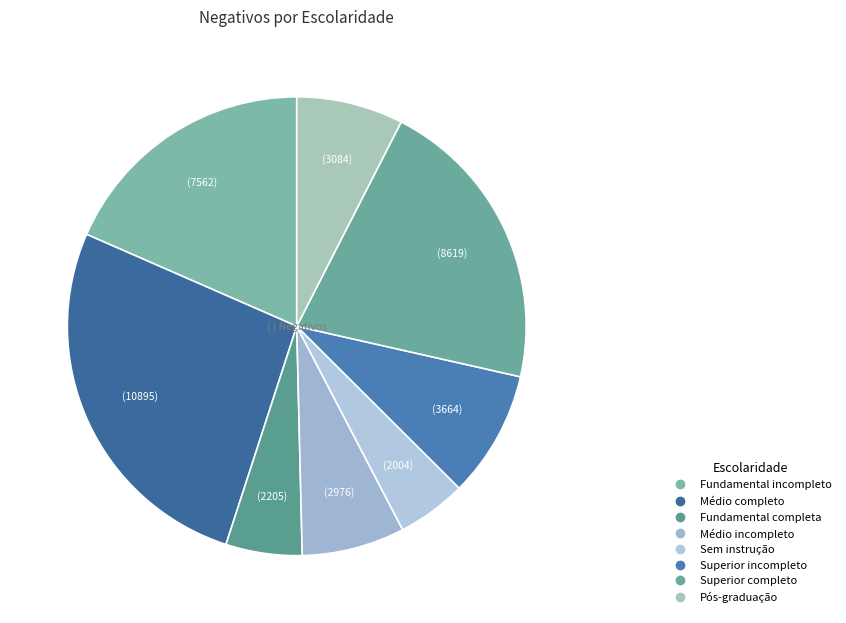

Which slice is the largest?

Médio completo